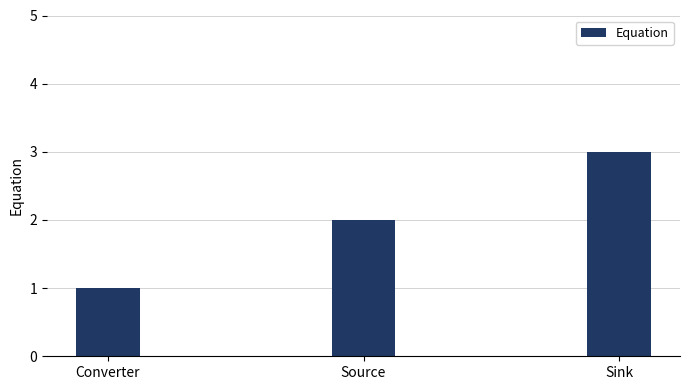

Rank the categories by value from highest to lowest.

Sink, Source, Converter